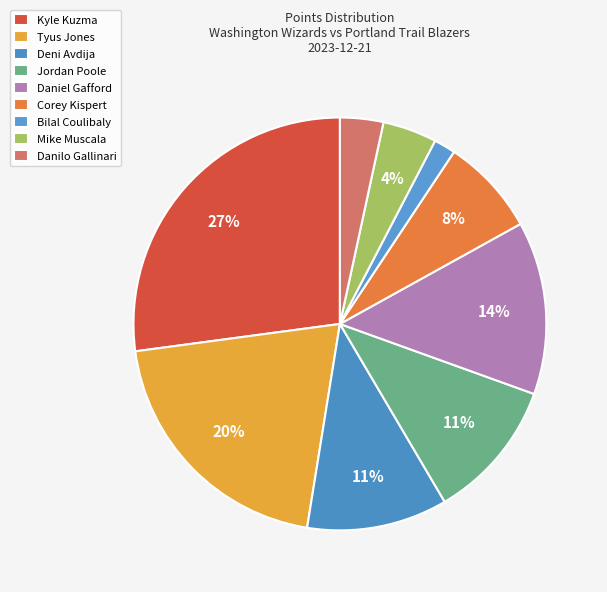

Which has a higher value, Mike Muscala or Danilo Gallinari?

Mike Muscala